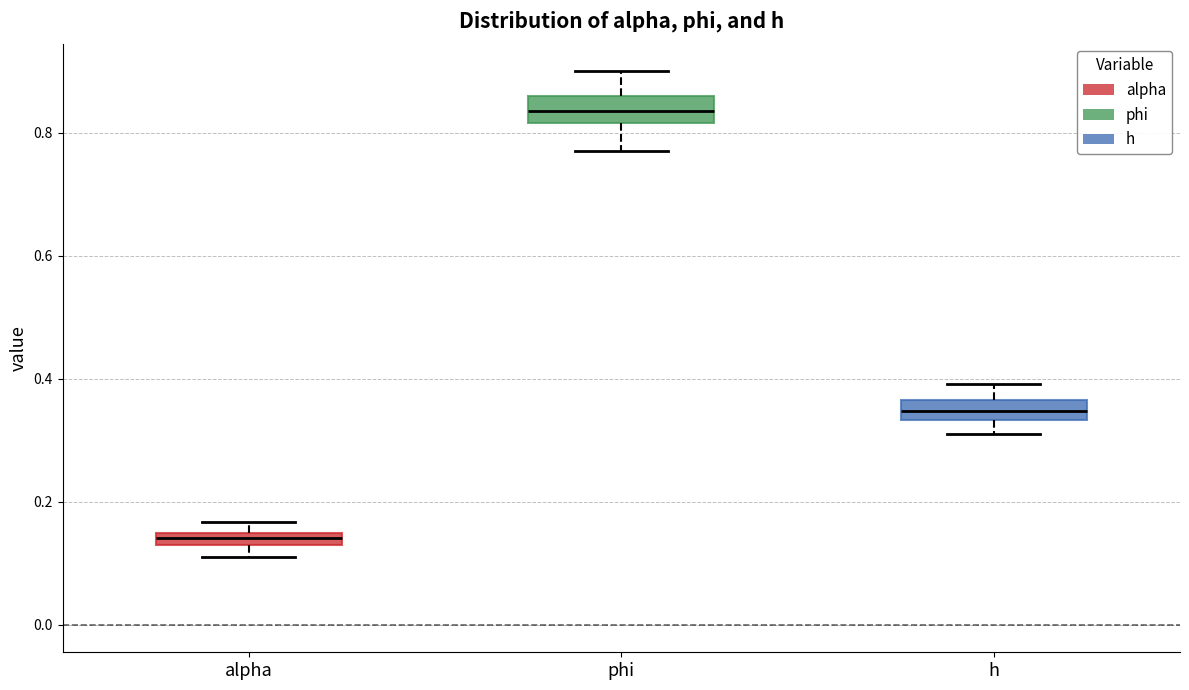

Where is the upper edge of the box for alpha on the y-axis? The values are not printed on the chart, so give them approximately, as read against the axis.

0.14